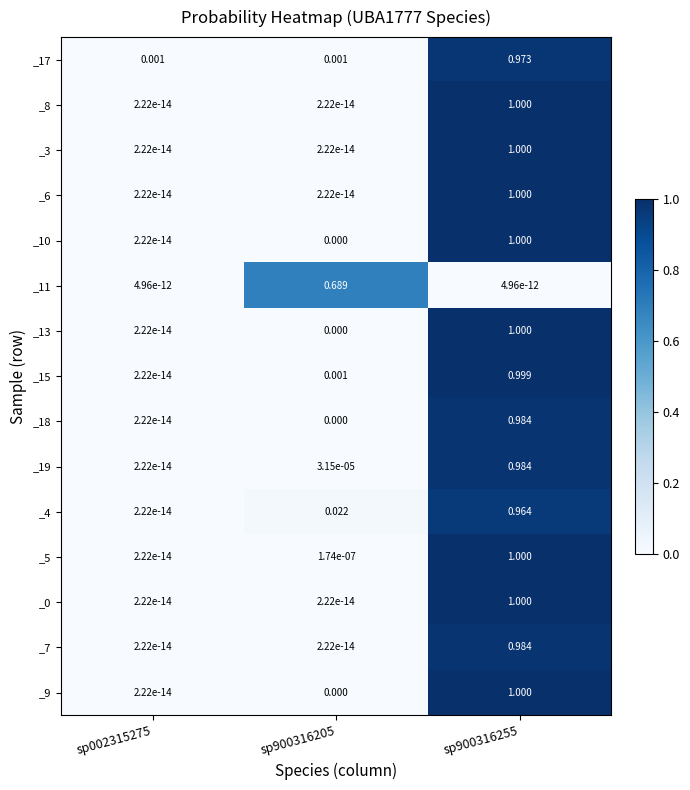

Is the value of _11 at sp002315275 greater than the value of _10 at sp900316205?

Yes